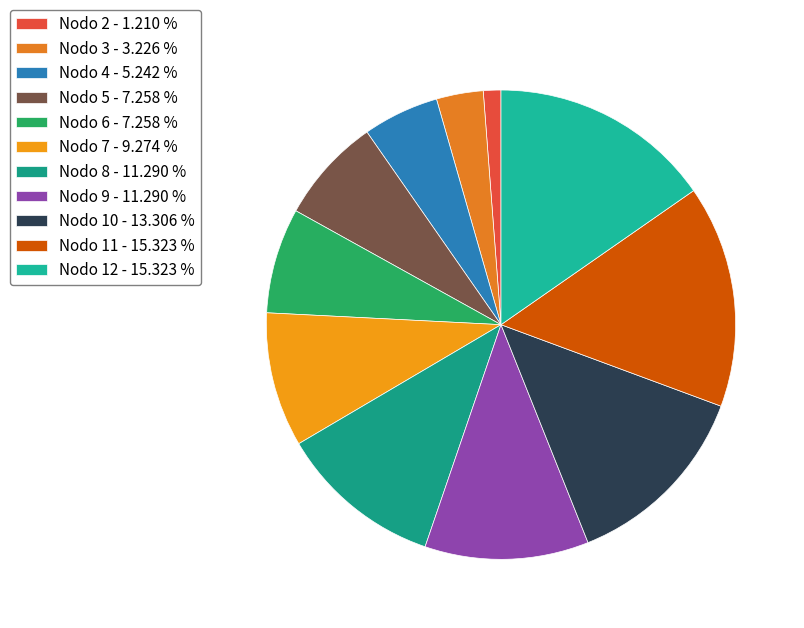

Count the number of slices in the pie.

11